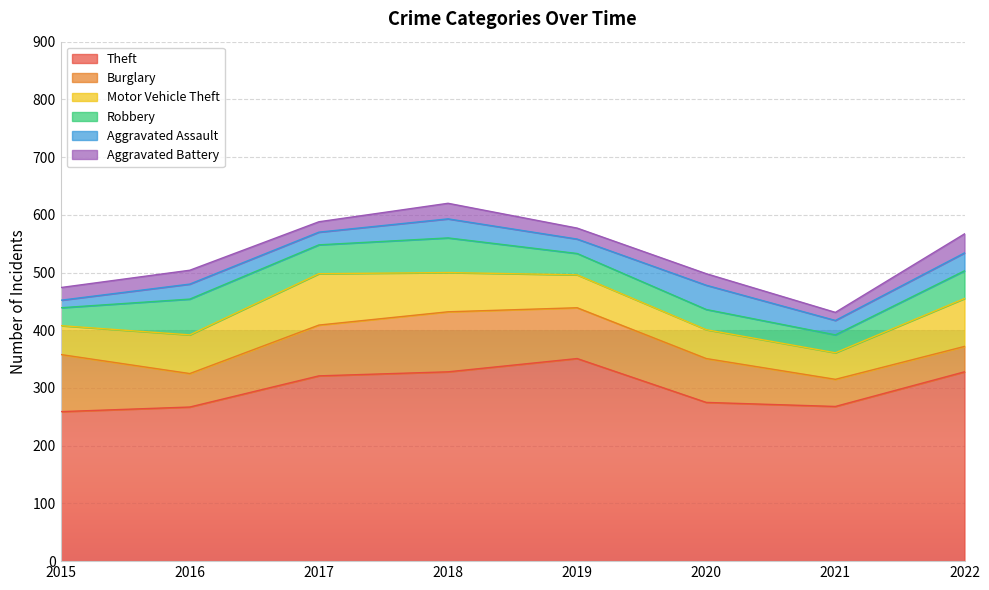

What is the difference between the second highest and second lowest values in the Motor Vehicle Theft series?

33